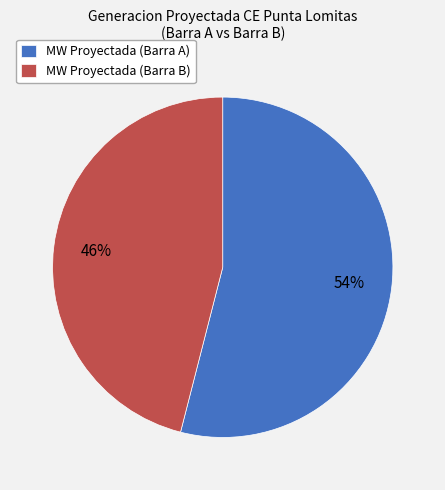

Is there any slice that represents more than half of the pie?

Yes